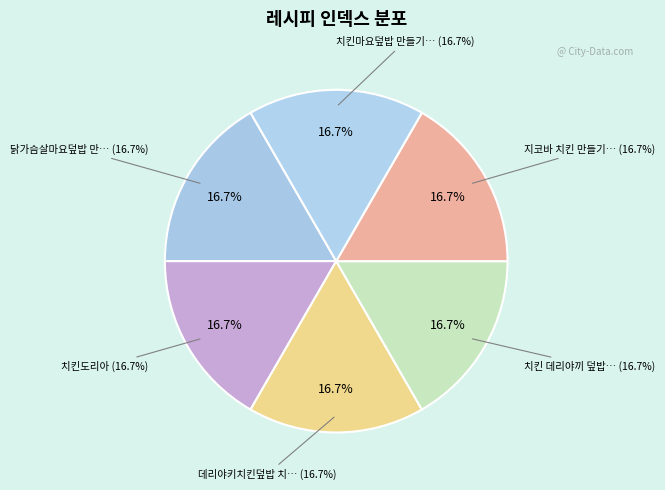

Does 치킨마요덮밥 만들기 청양마요소스 치밥 만들기 account for over 50% of the chart?

No